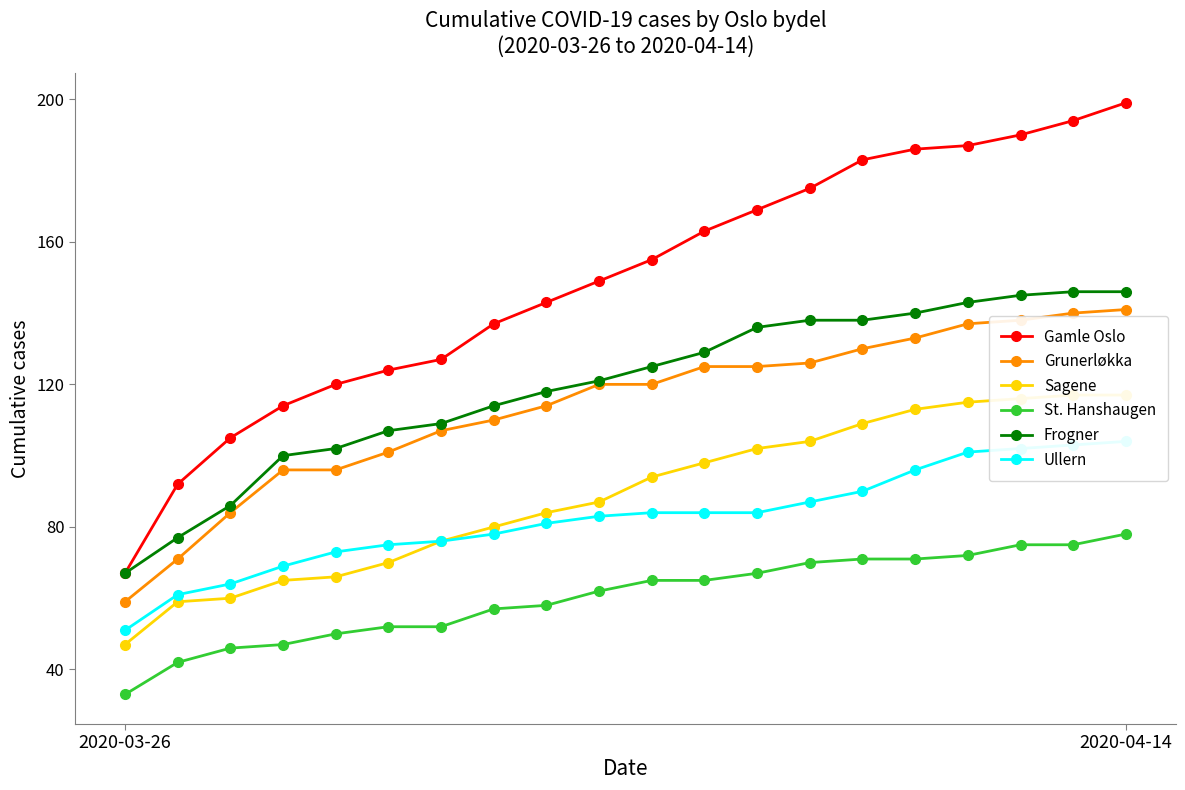

The value of Ullern at 14 is 90. True or false?

True